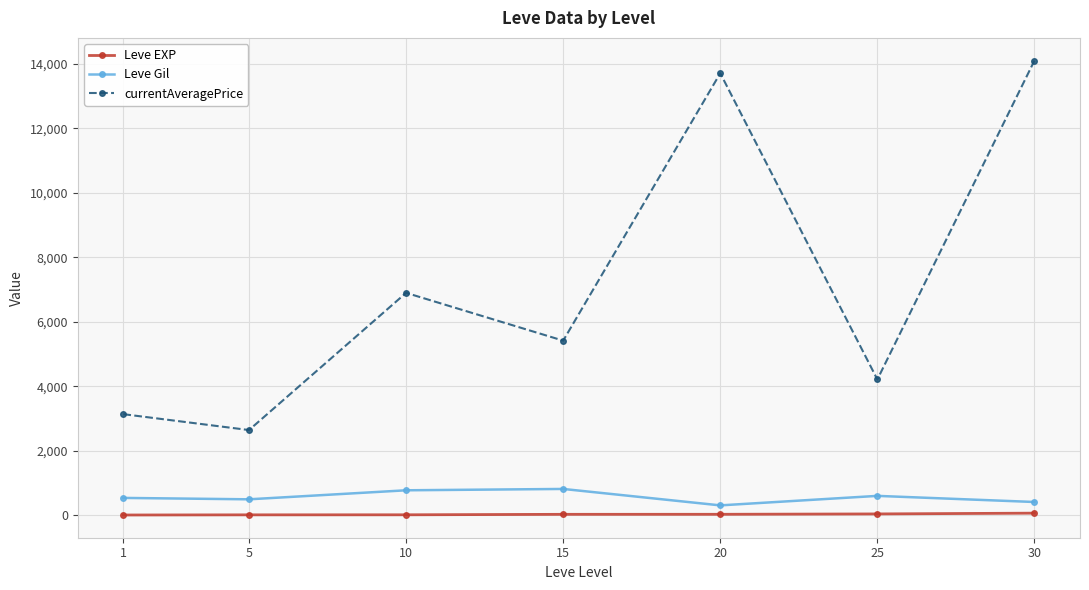

What is the average value of the currentAveragePrice series?

7158.1